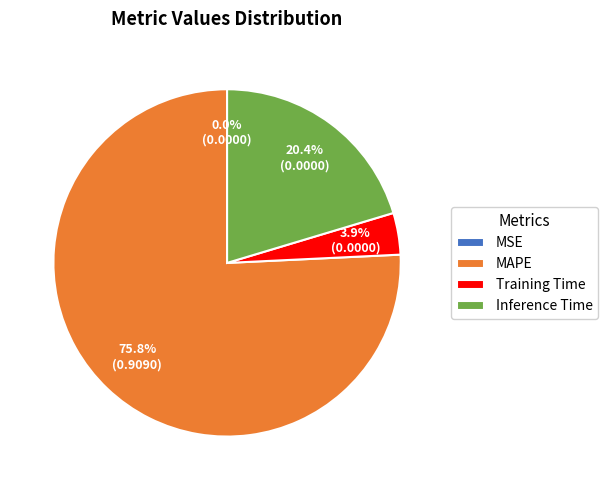

What is the largest slice in the pie chart?

MAPE